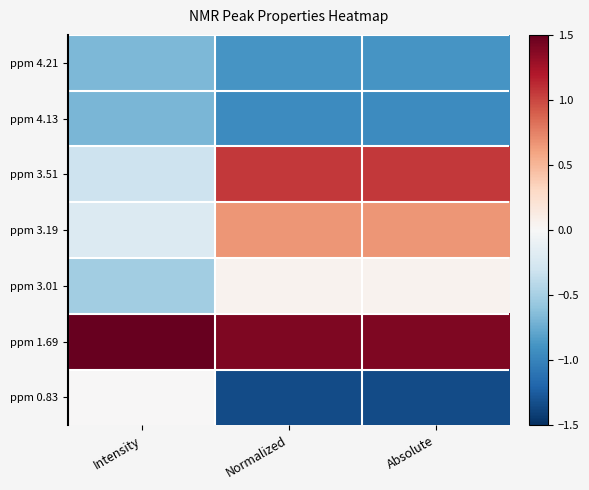

Rank the series at Intensity from highest to lowest value.

ppm 1.69, ppm 0.83, ppm 3.19, ppm 3.51, ppm 3.01, ppm 4.21, ppm 4.13